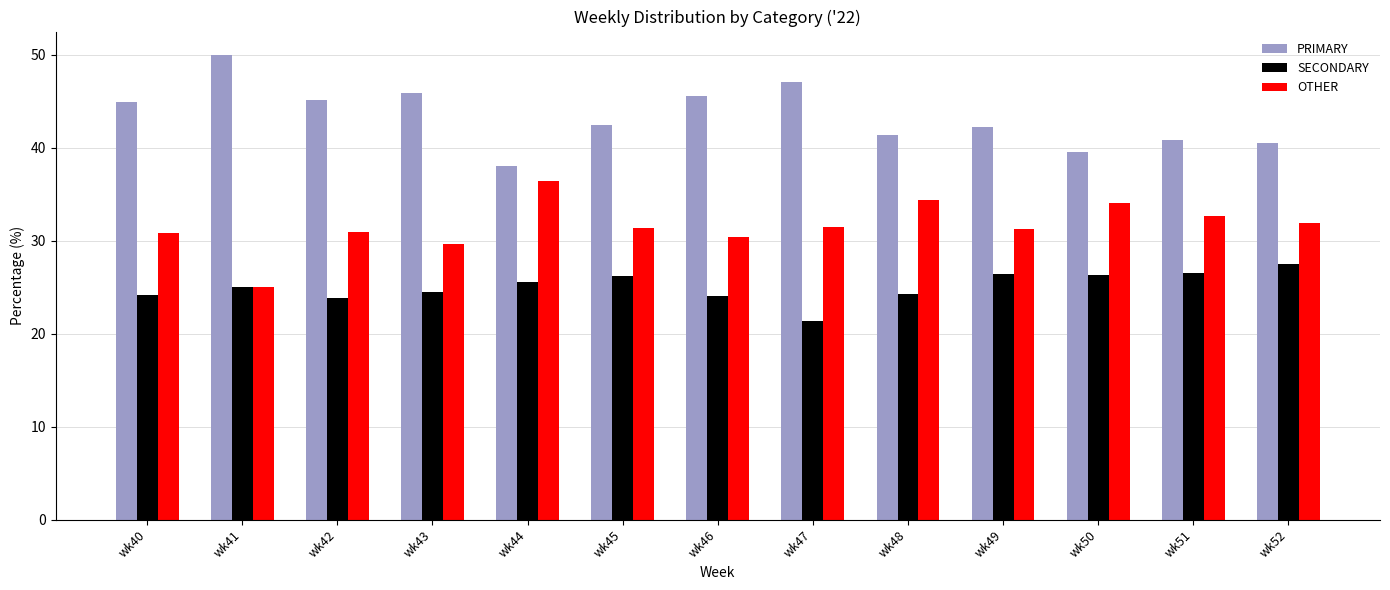

What is the sum of the OTHER values at wk49 and wk40?

62.2